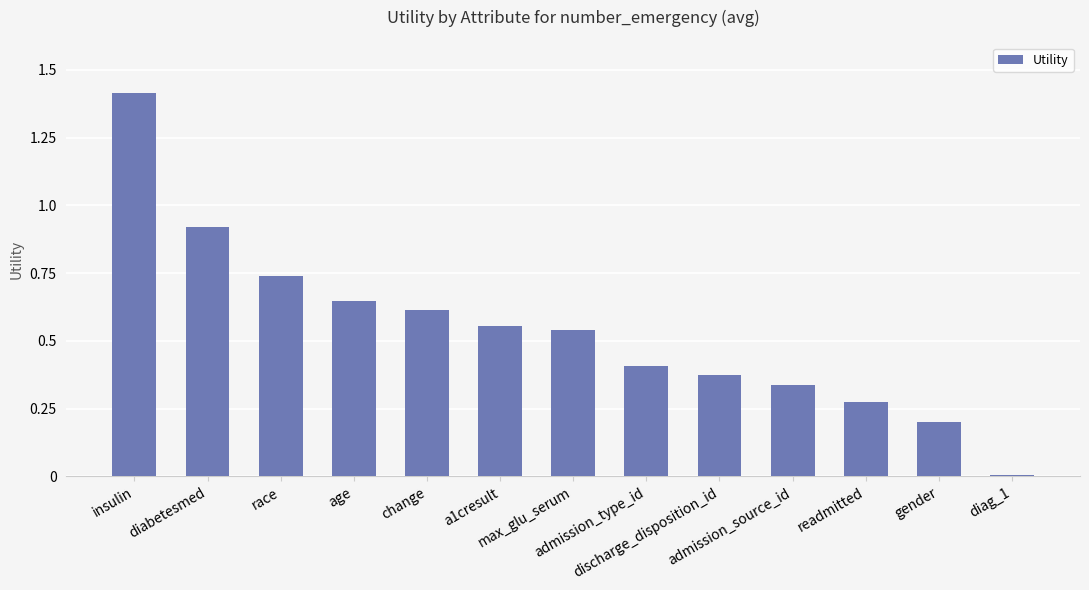

What is the greatest value displayed?

1.4